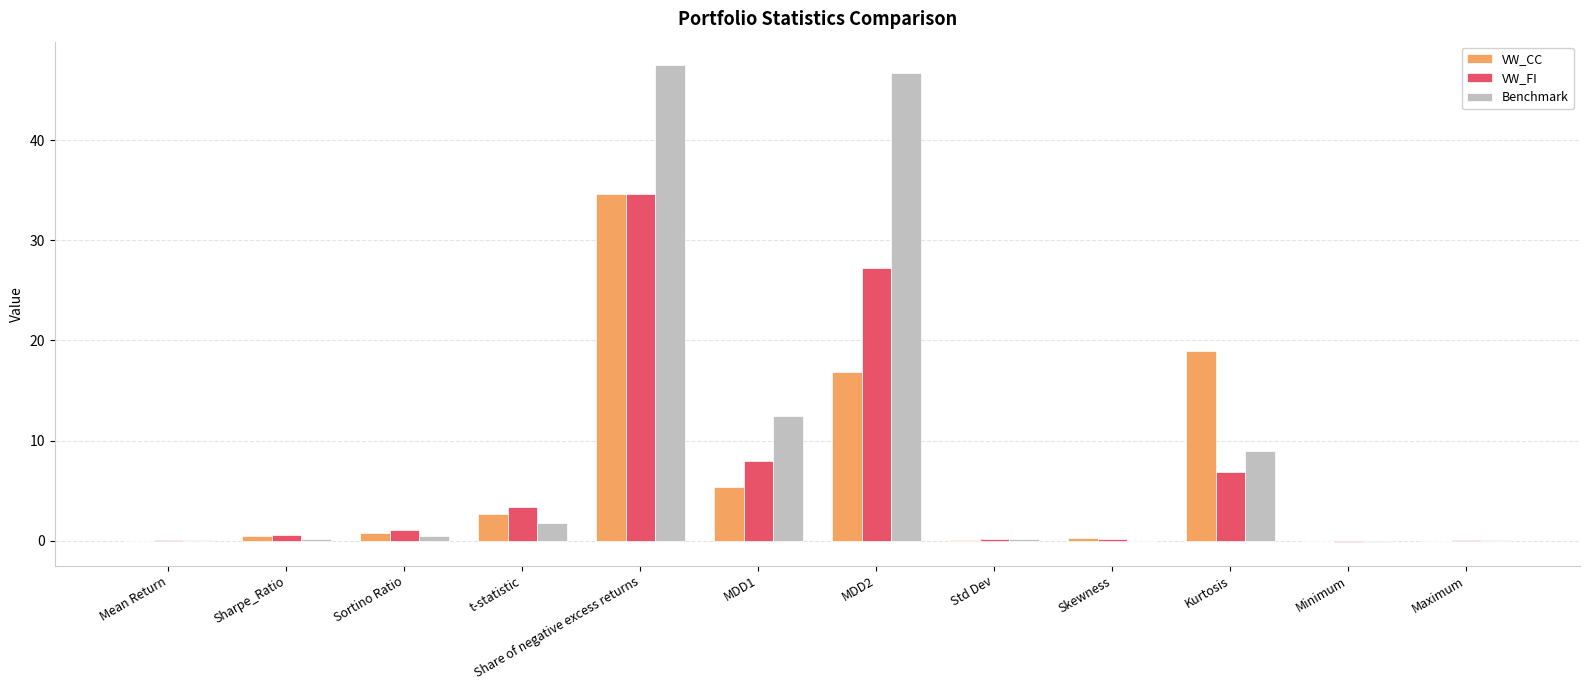

Which series has the largest total across all categories?

Benchmark